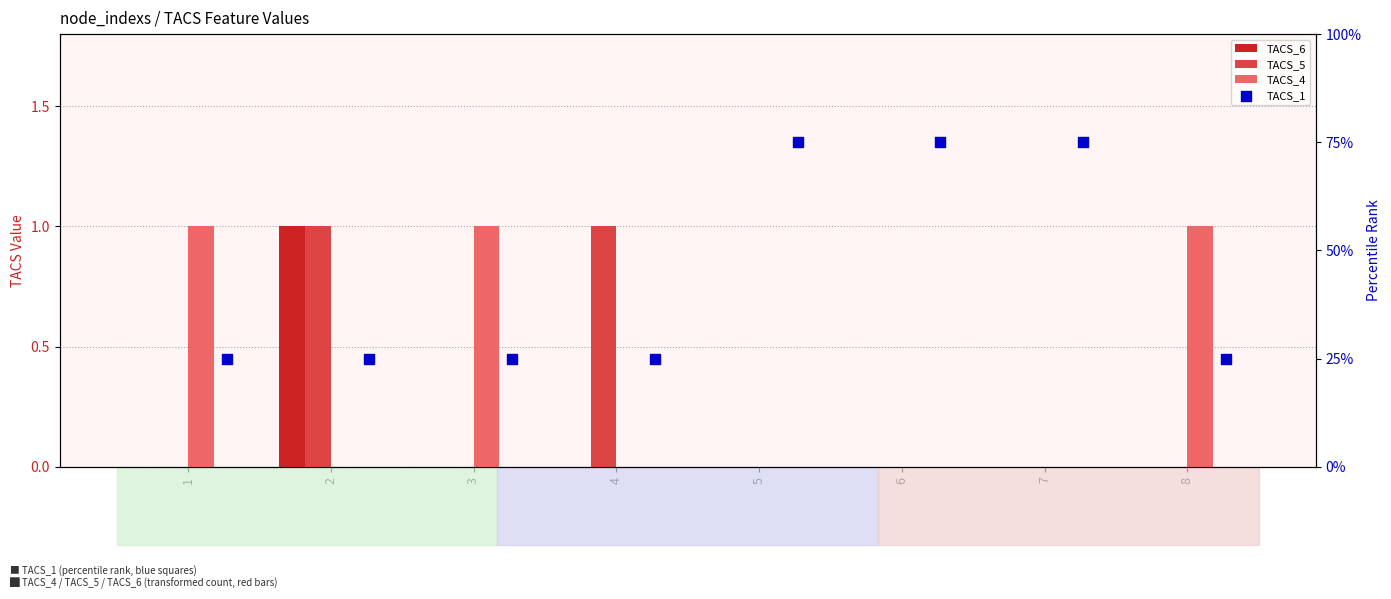

Is the value of TACS_5 at 4 greater than the value of TACS_4 at 8?

No